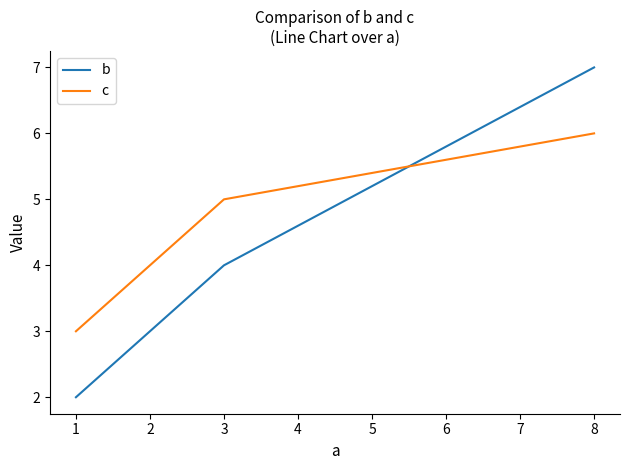

At how many categories does at least one series exceed 2?

3